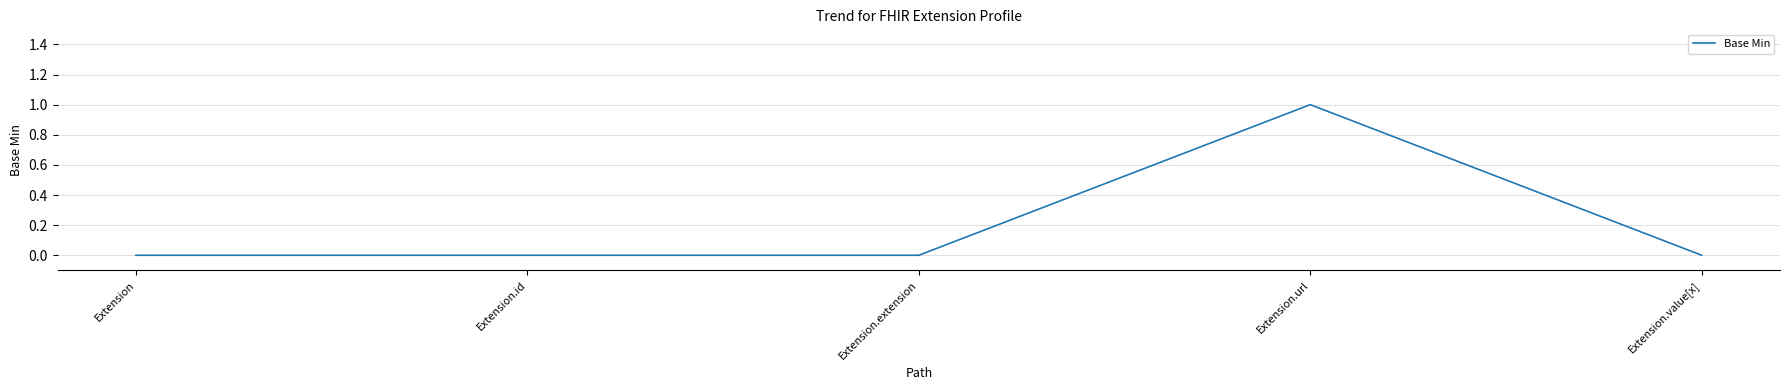

Reading left to right, transcribe all the data shown in this chart.

Extension=0	Extension.id=0	Extension.extension=0	Extension.url=1	Extension.value[x]=0